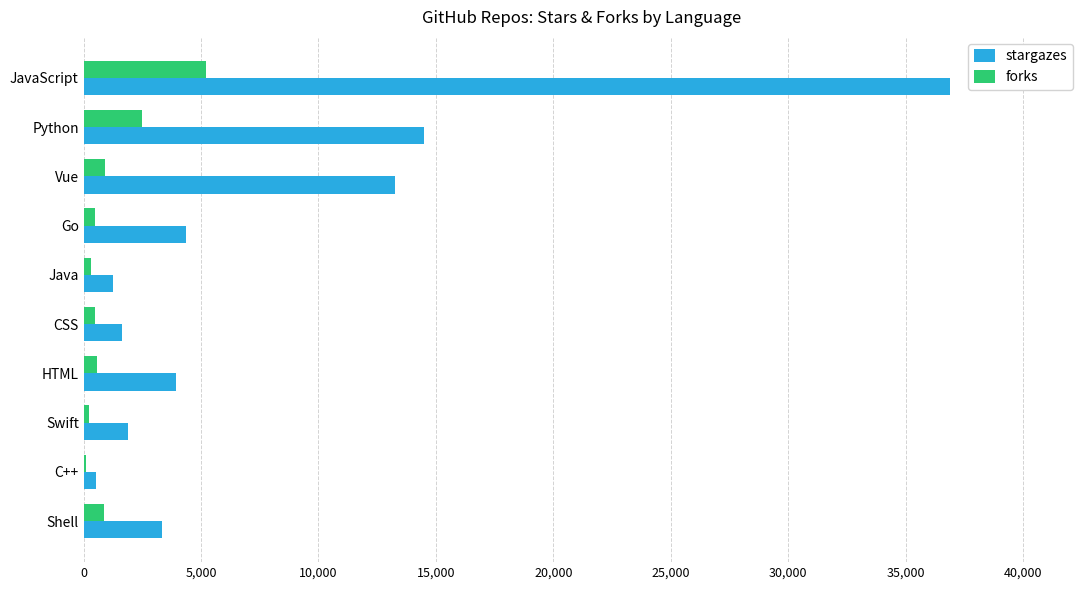

The forks series shows 880 at Shell. True or false?

True